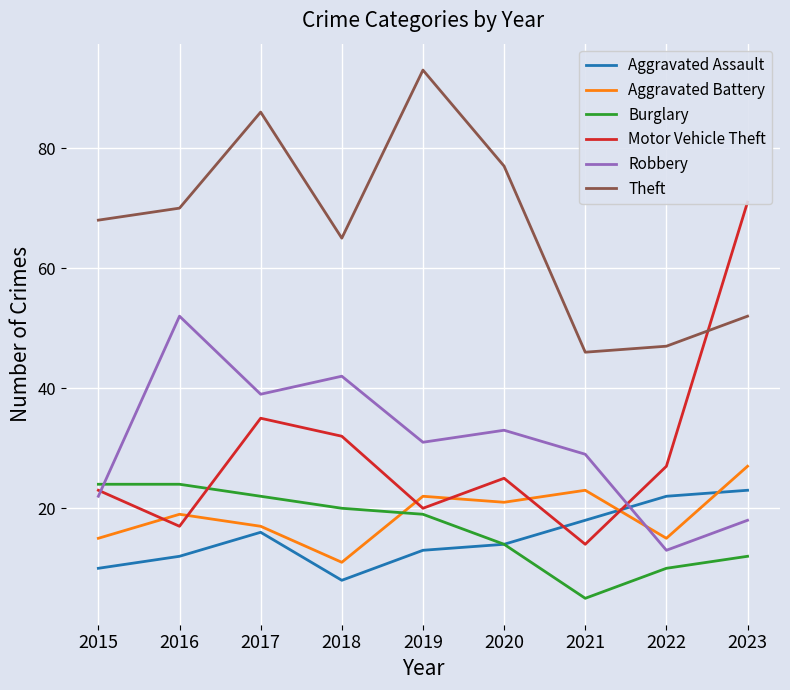

True or false: Theft and Burglary intersect in this chart.

False